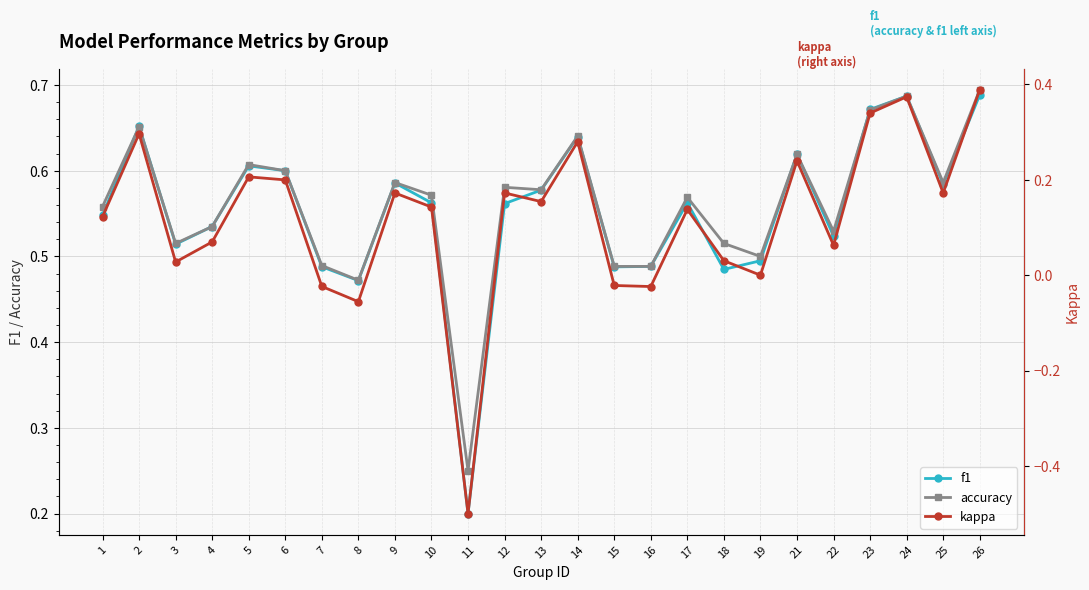

How many interior local peaks does the f1 series have?

7